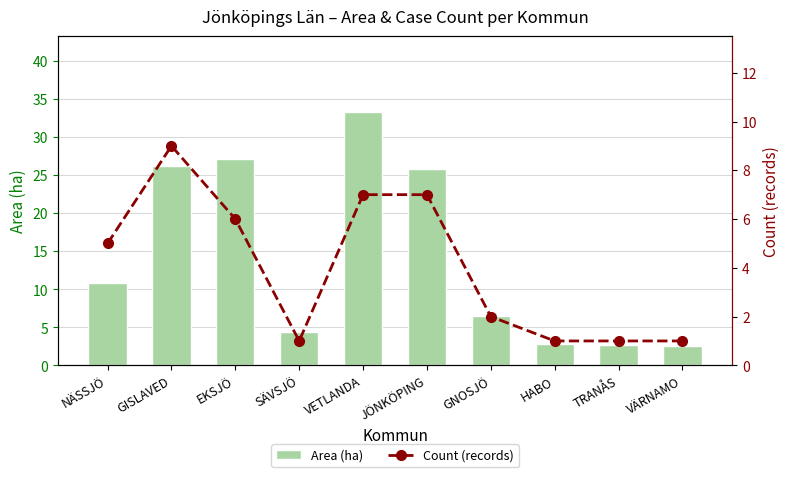

What are all the series names shown in the legend?

Area (ha), Count (records)